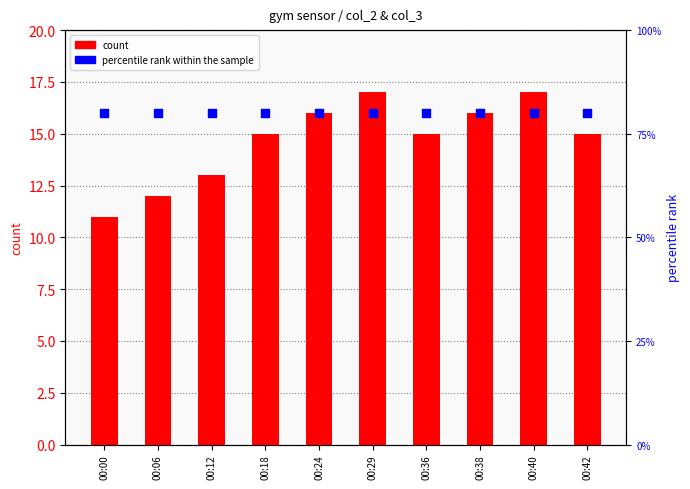

Which series contains the highest Y value?

percentile rank within the sample